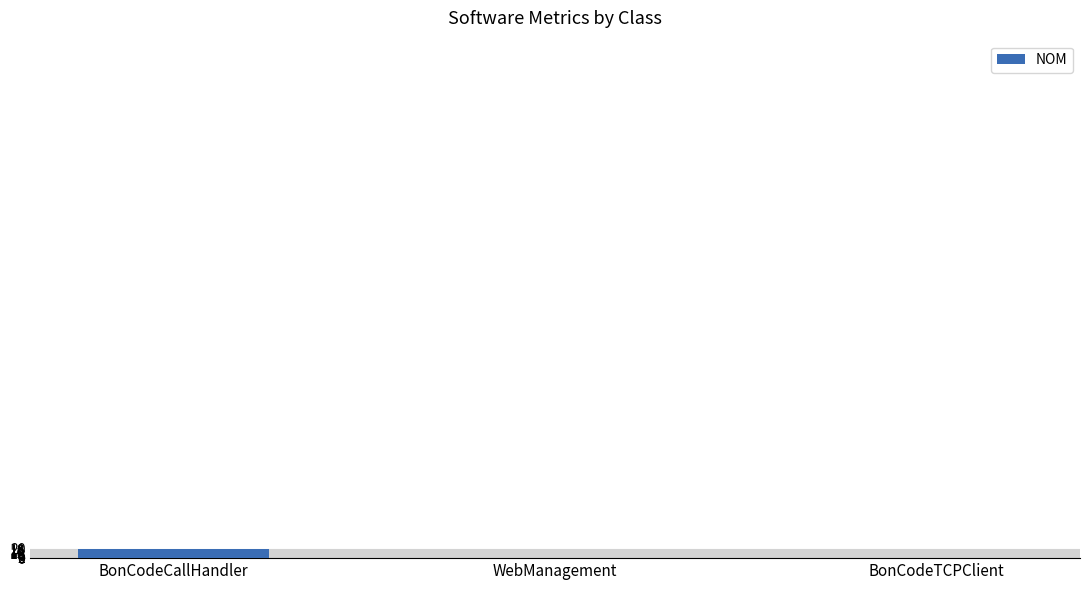

Count the number of data series in this chart.

1